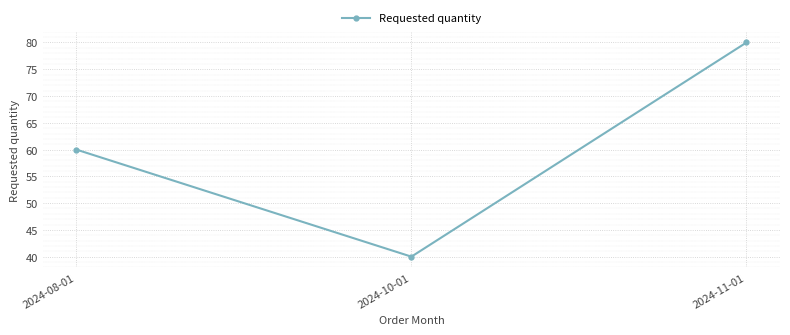

Rank the categories by value from lowest to highest.

2024-10-01, 2024-08-01, 2024-11-01